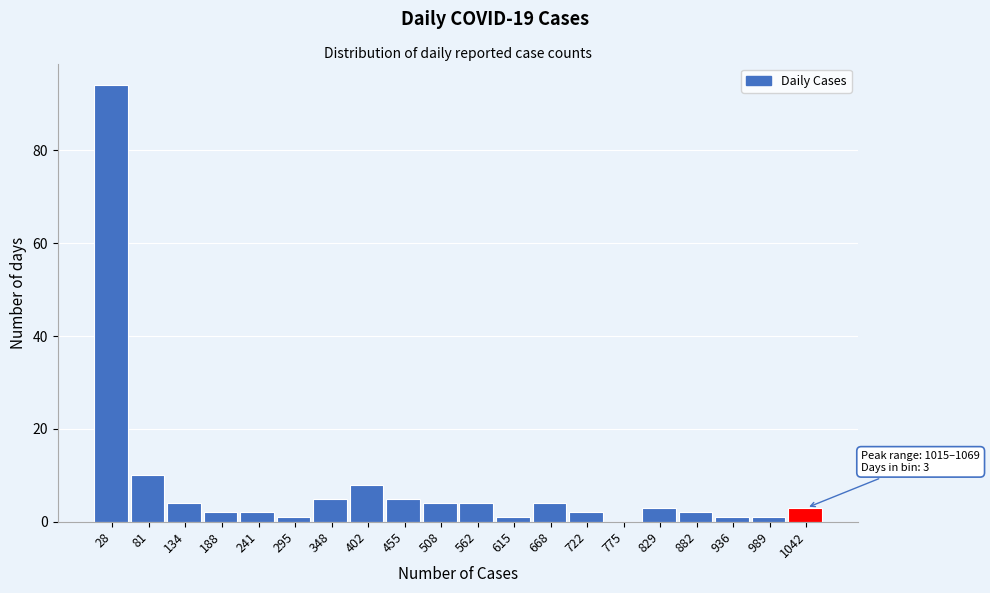

Over which range of the x-axis is the bar tallest?

0 to 50